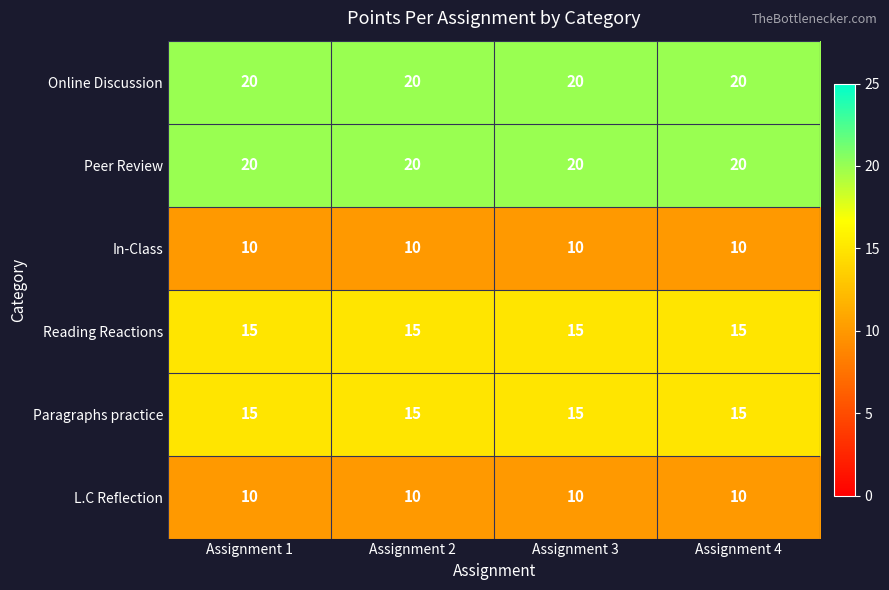

How many series are shown in this chart?

6